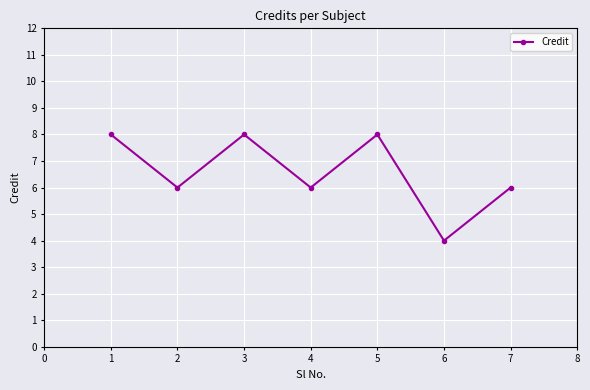

Reading left to right, list all the values displayed in this chart.

8	6	8	6	8	4	6